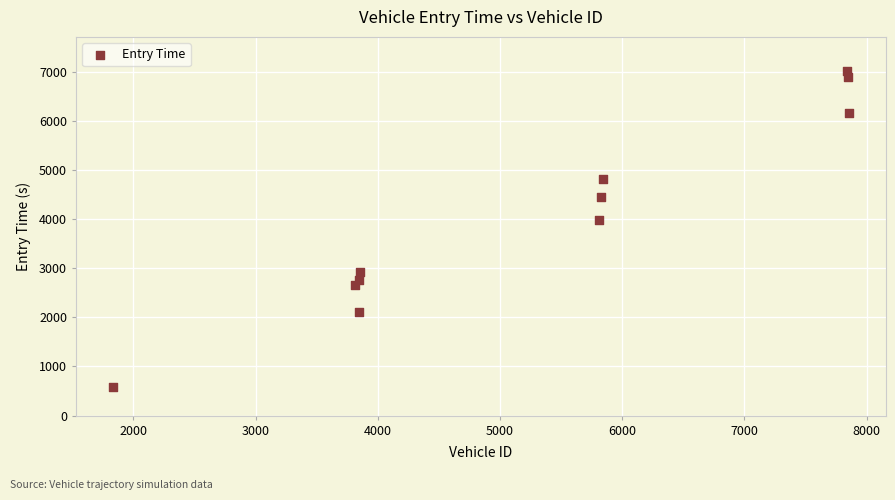

What Y value in the scatter plot is closest to 3797?

3981.8